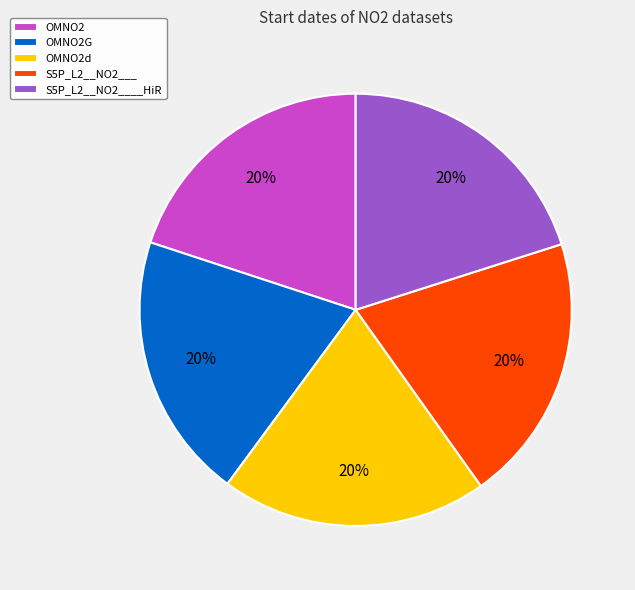

To the nearest percent, what portion does OMNO2 represent?

20%